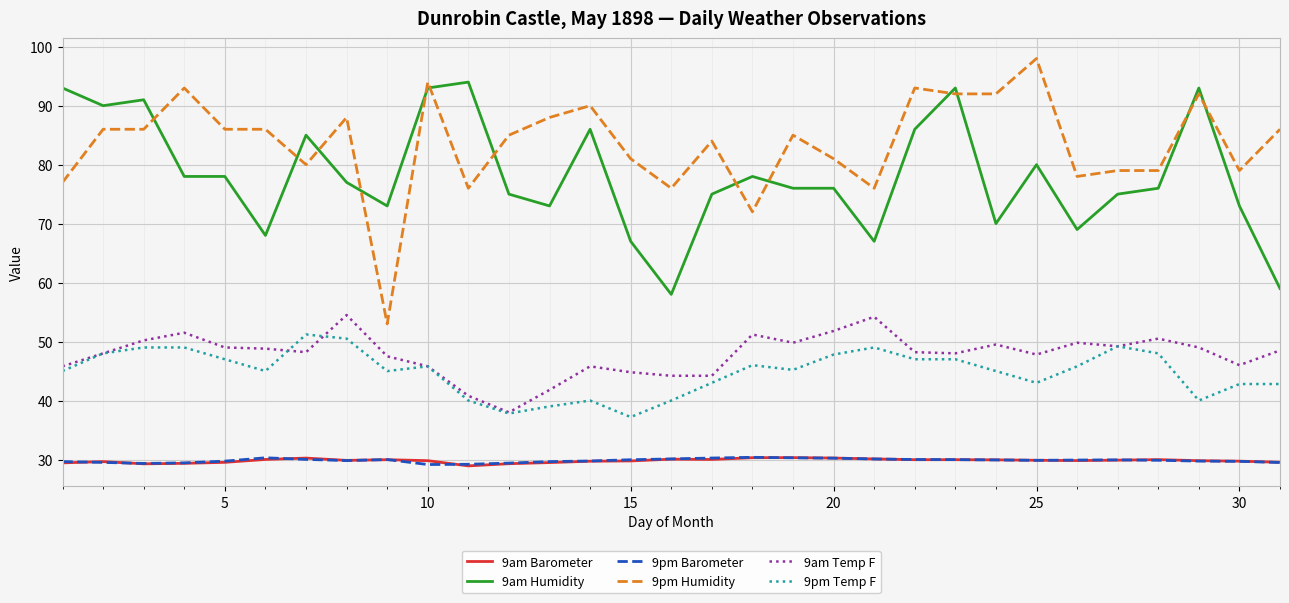

Which series has the largest total across all categories?

9pm Humidity